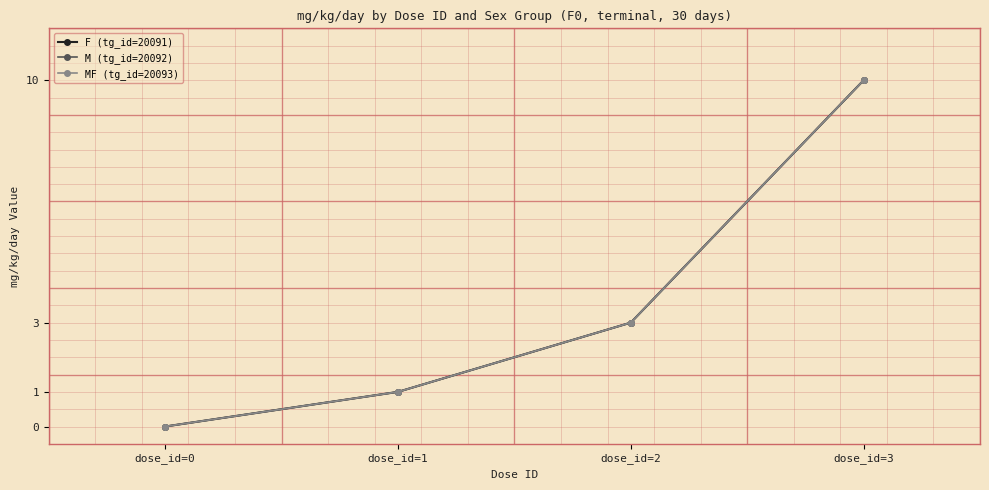

True or false: M (tg_id=20092) and F (tg_id=20091) intersect in this chart.

False